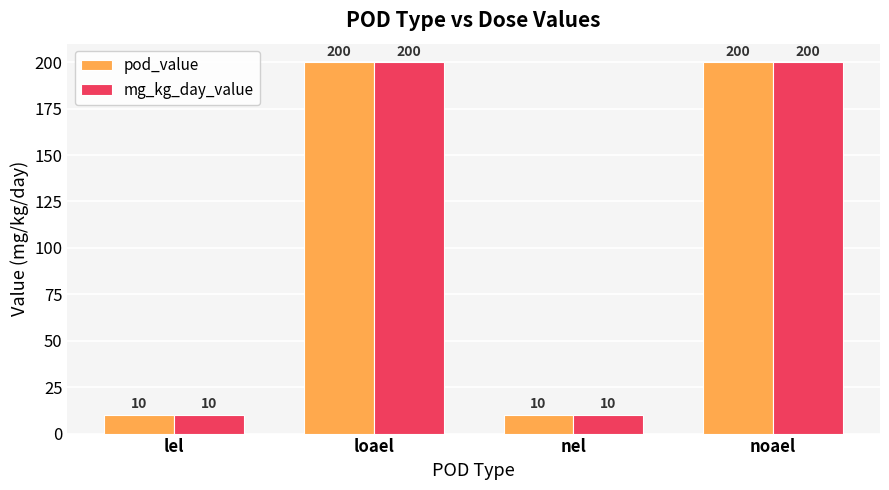

True or false: pod_value has a value of 3 at lel.

False